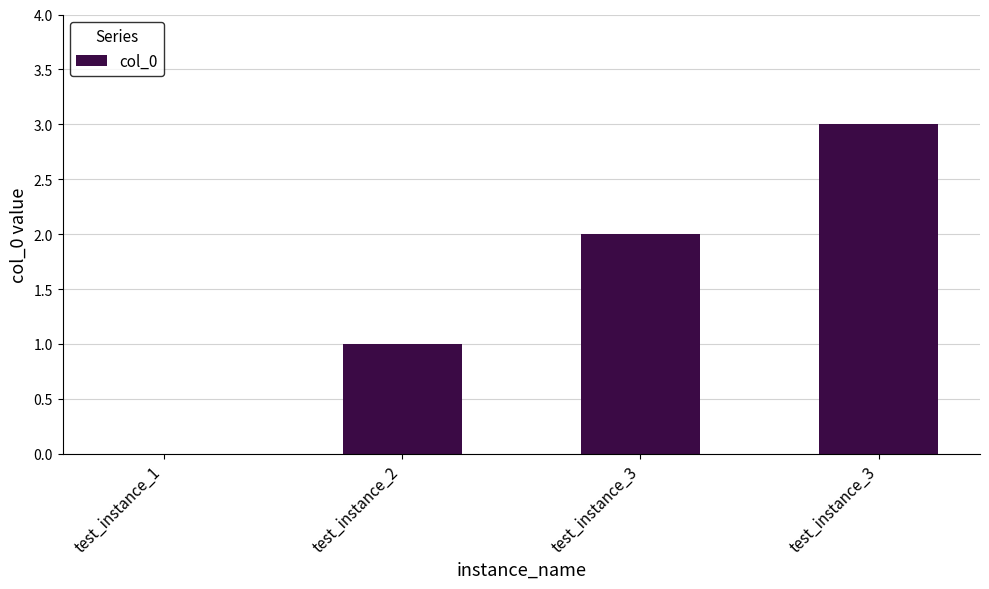

Read the value at test_instance_2.

1